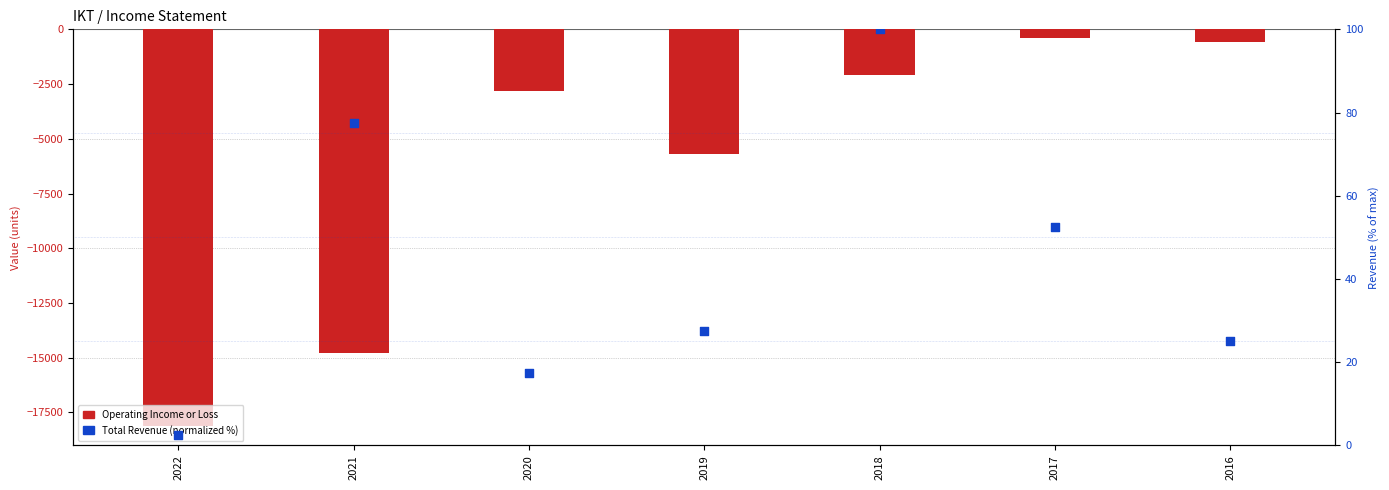

At how many categories does at least one series exceed -9005?

7